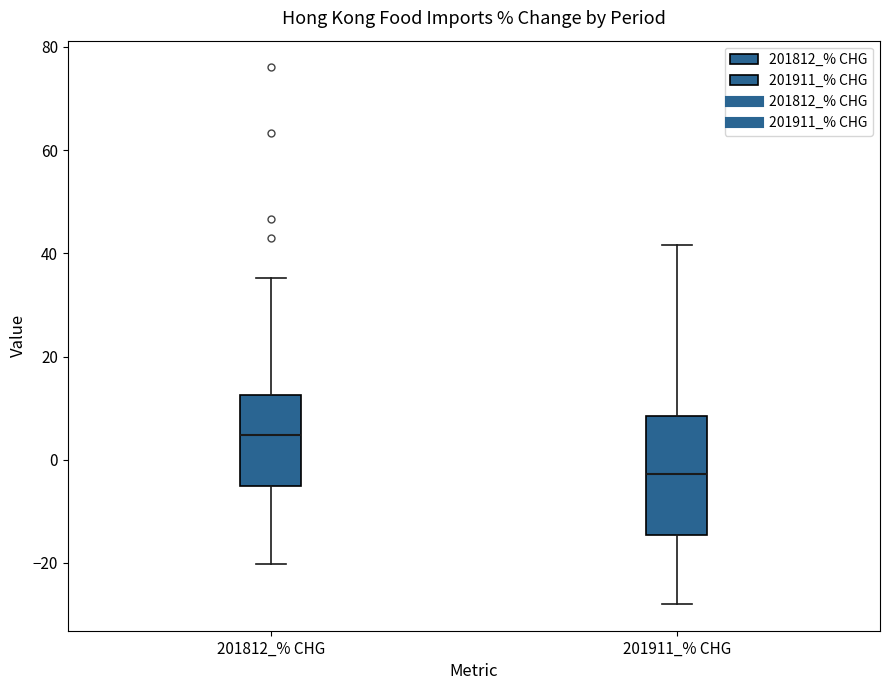

Reading left to right, read every box against the y-axis: the position of its median line, the range the box covers, and the ends of its whiskers. The values are not printed on the chart, so give them approximately, as read against the axis.

201812_% CHG: median 4, box -6 to 12, whiskers -20 to 36
201911_% CHG: median -2, box -14 to 8, whiskers -28 to 42